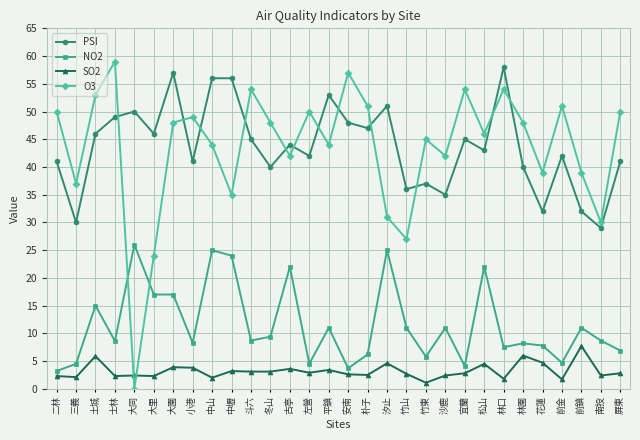

What is the label of the 16th point from the right?

平鎮